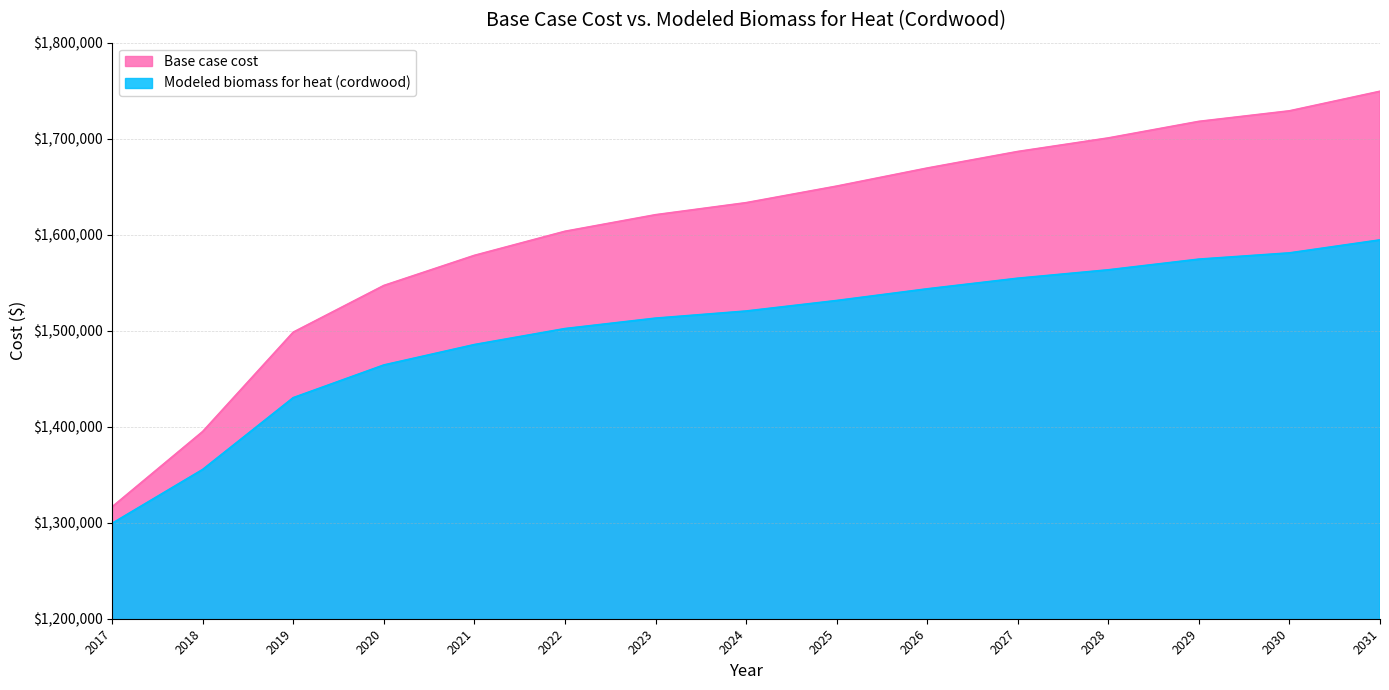

Which series has the widest spread of values?

Base case cost